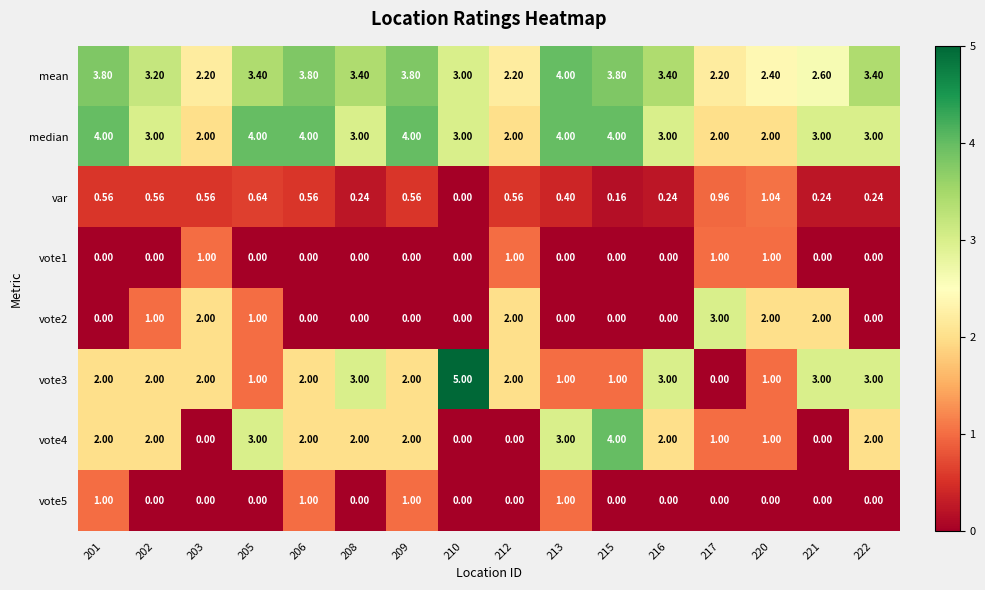

Which series has the largest total across all categories?

mean